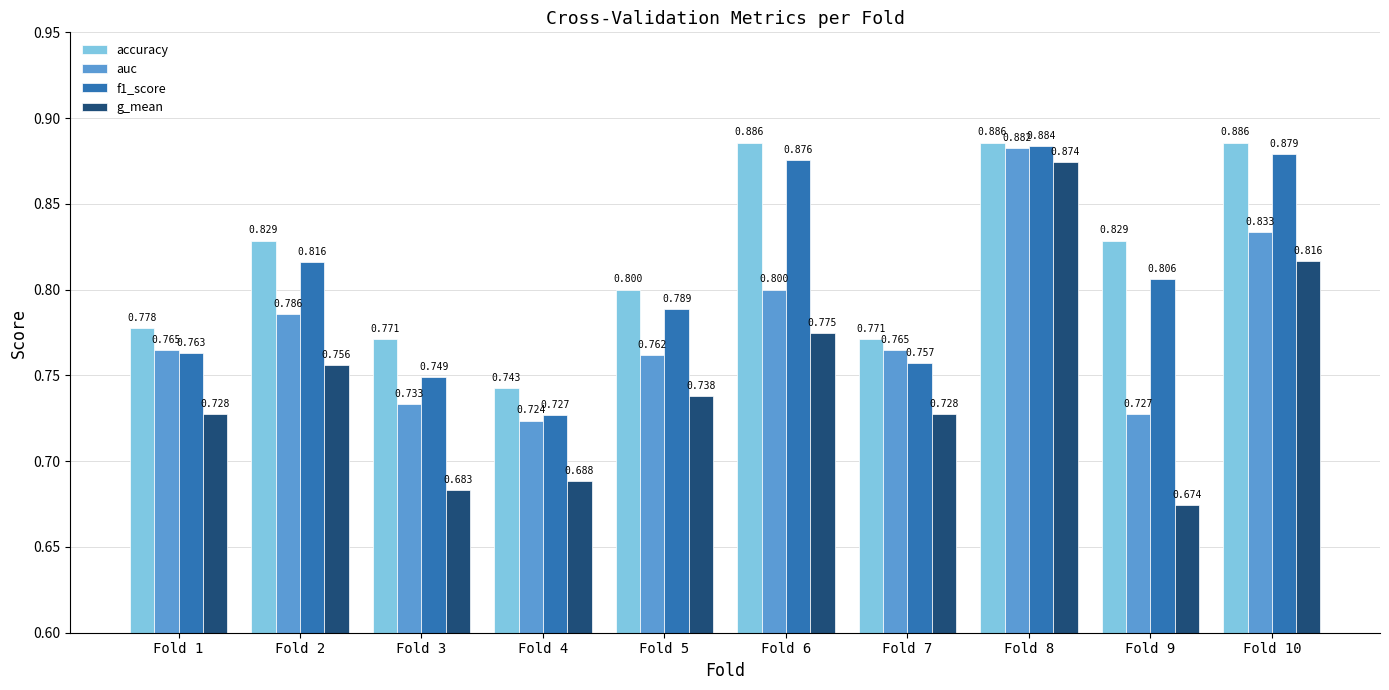

The value of accuracy at Fold 7 is 0.8. True or false?

True